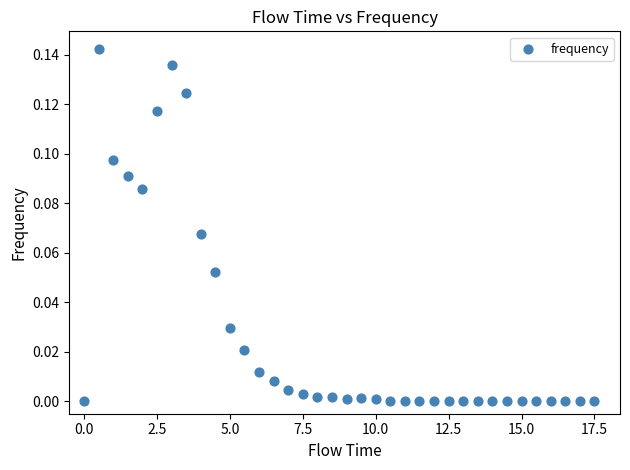

What is the range of X values (max minus min)?

17.5